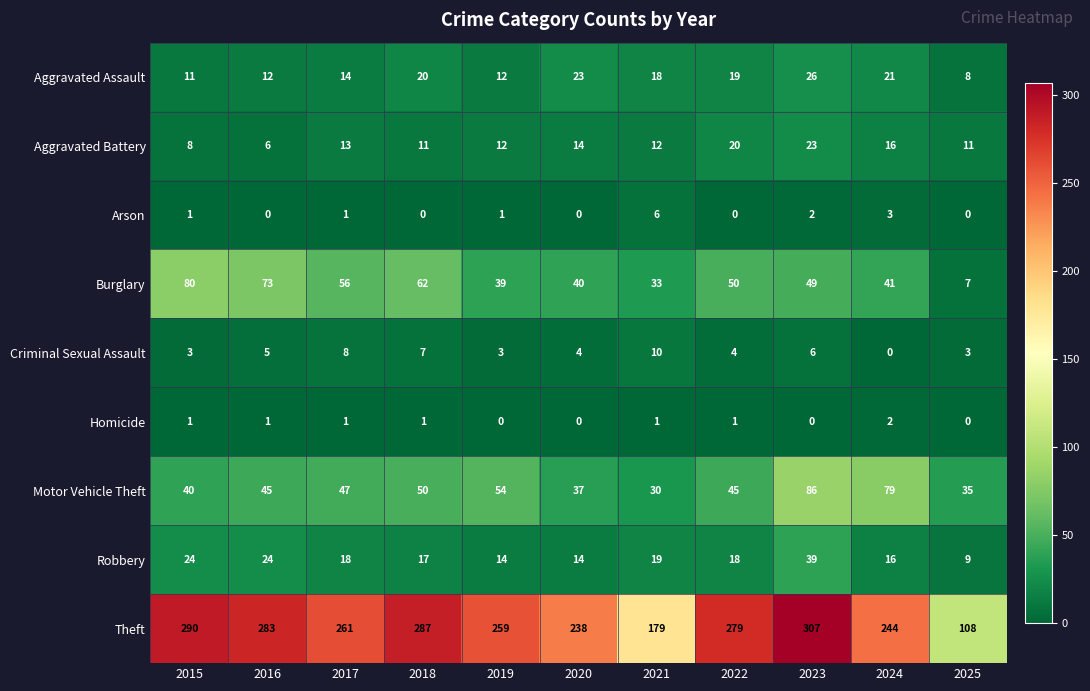

Between 2018 and 2021, which series saw the biggest shift?

Theft